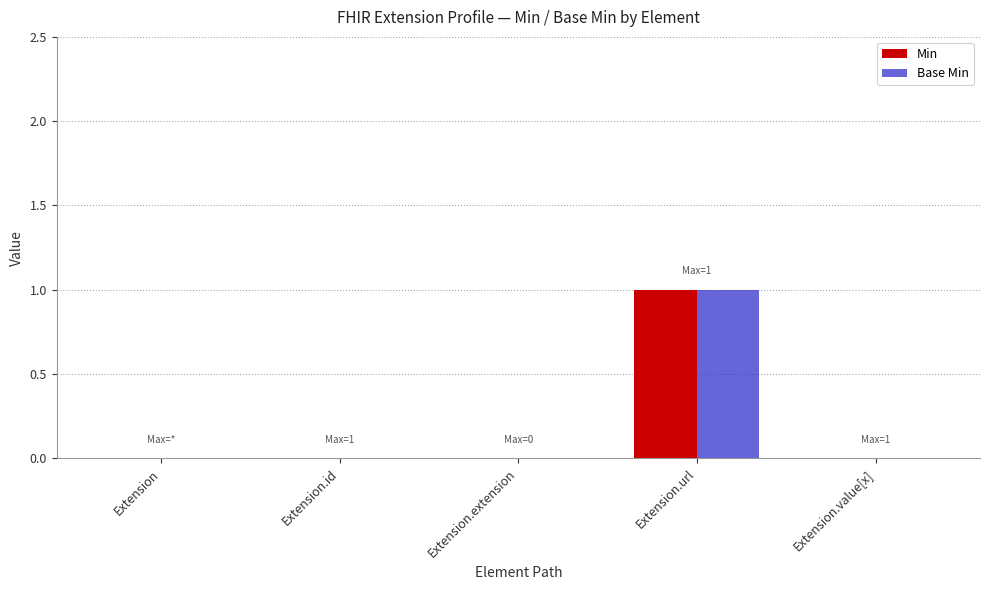

Which category has the highest value in the Min series?

Extension.url